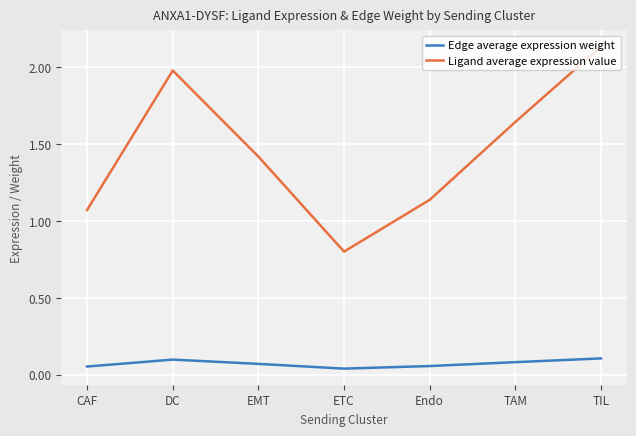

Is it true that Edge average expression weight equals 0.1 at Endo?

True